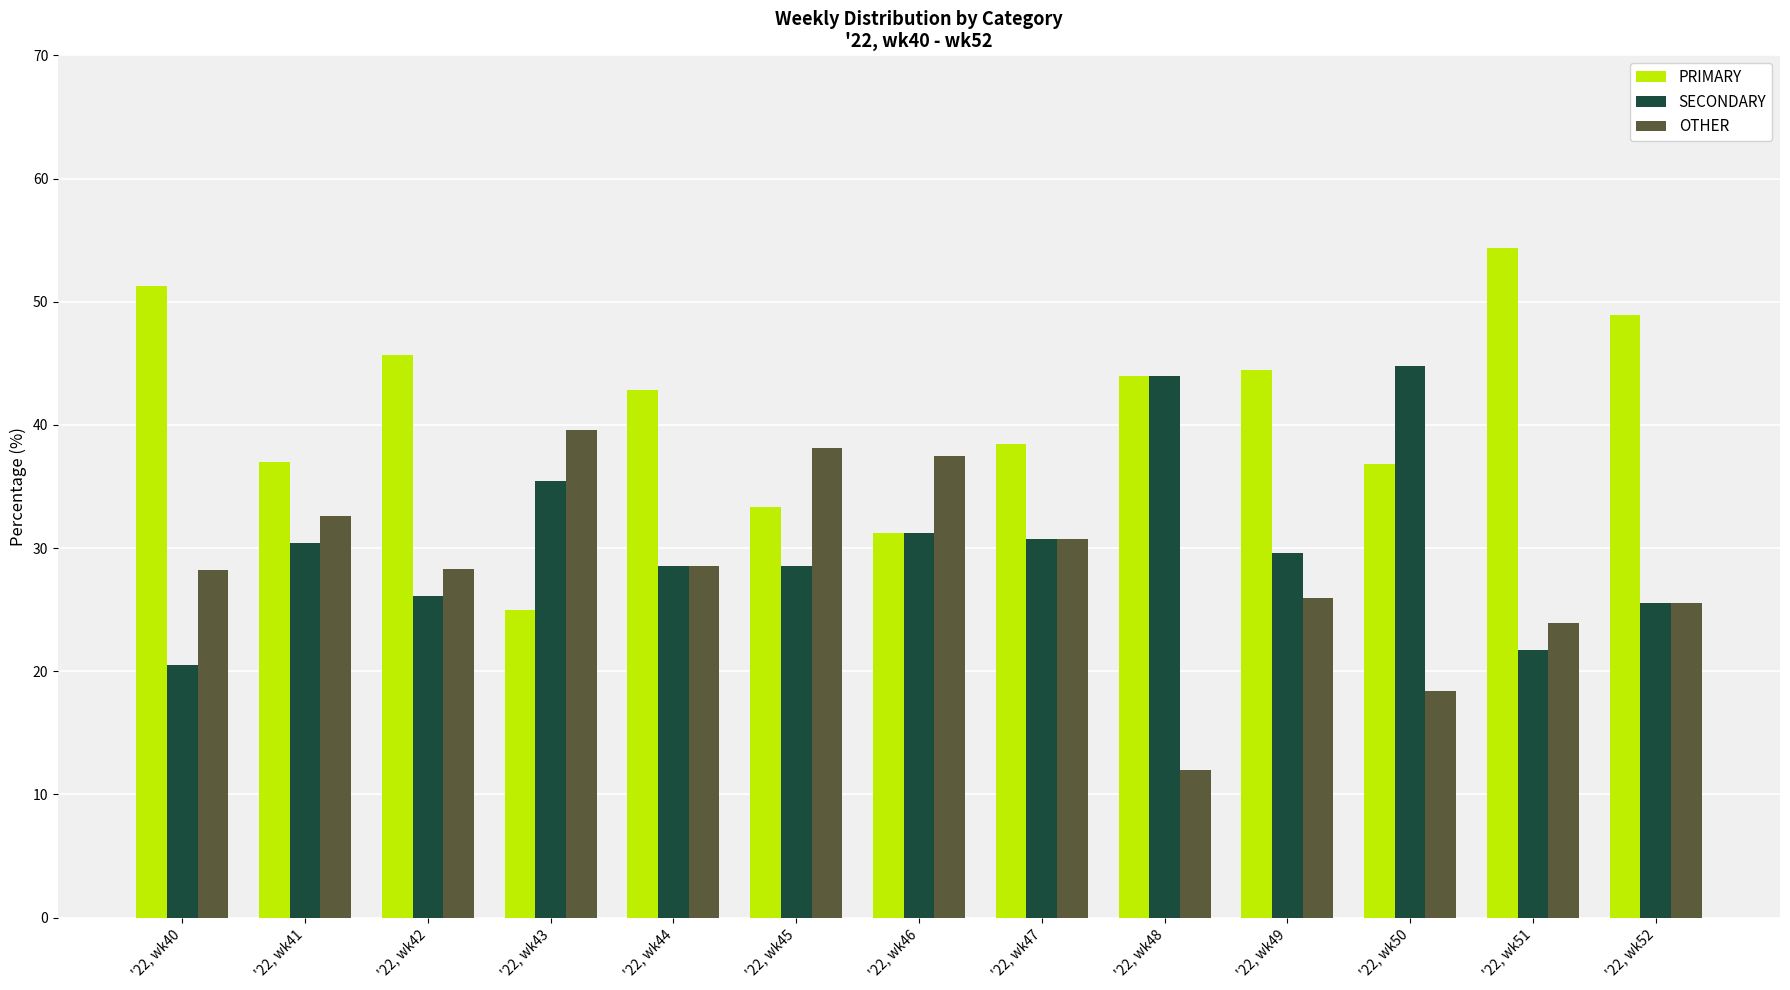

Rank the series by their average value, from lowest to highest.

OTHER, SECONDARY, PRIMARY